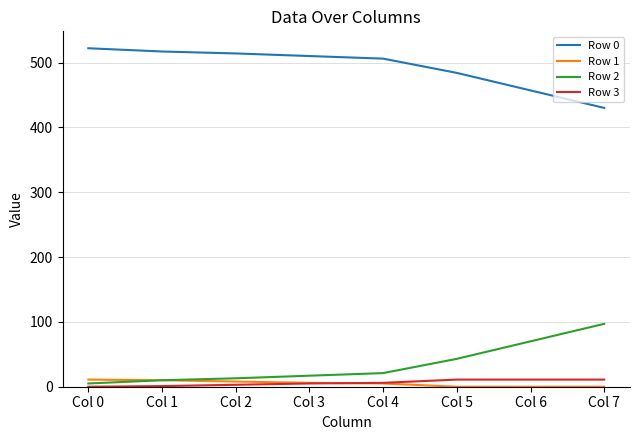

How many lines are shown in the chart?

4